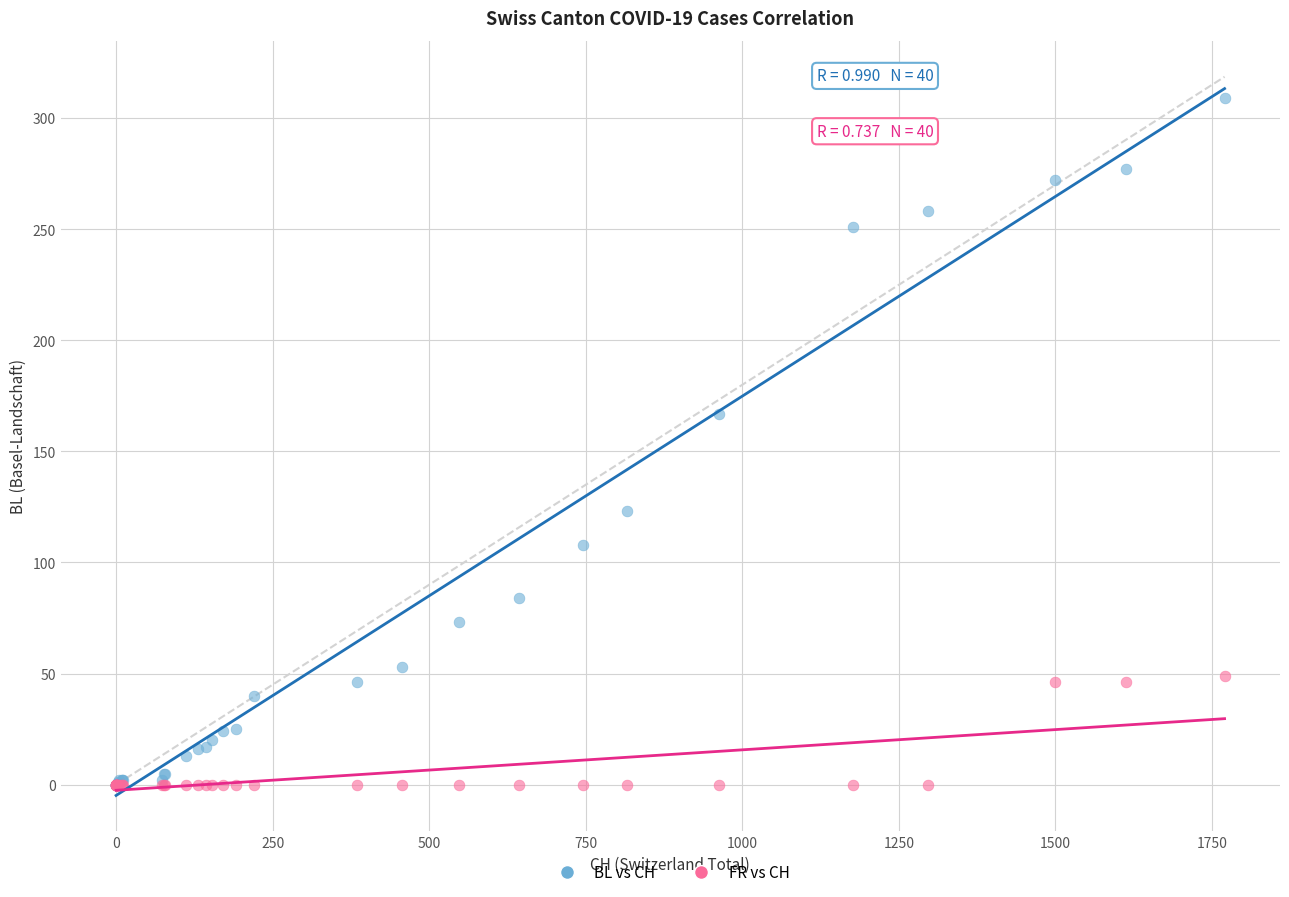

Across all series, what Y value is closest to 154?

167